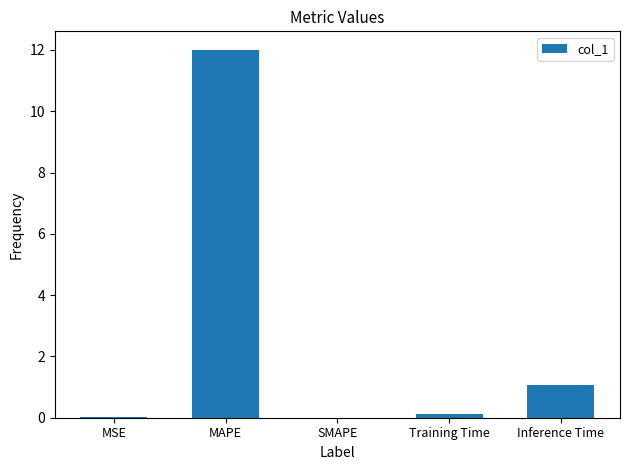

Which label corresponds to the largest value in the chart?

MAPE